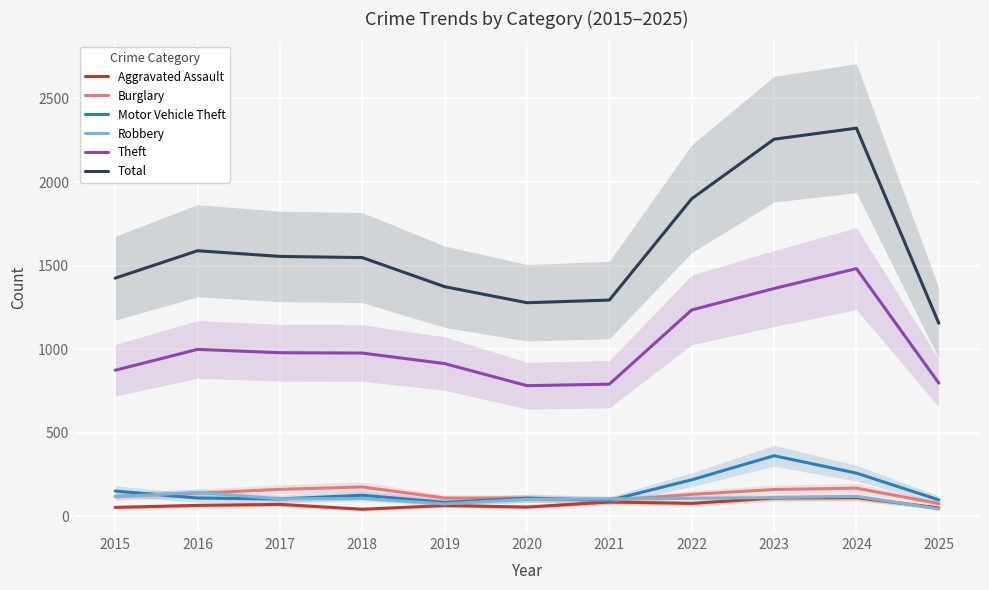

What is the greatest value displayed?

2322